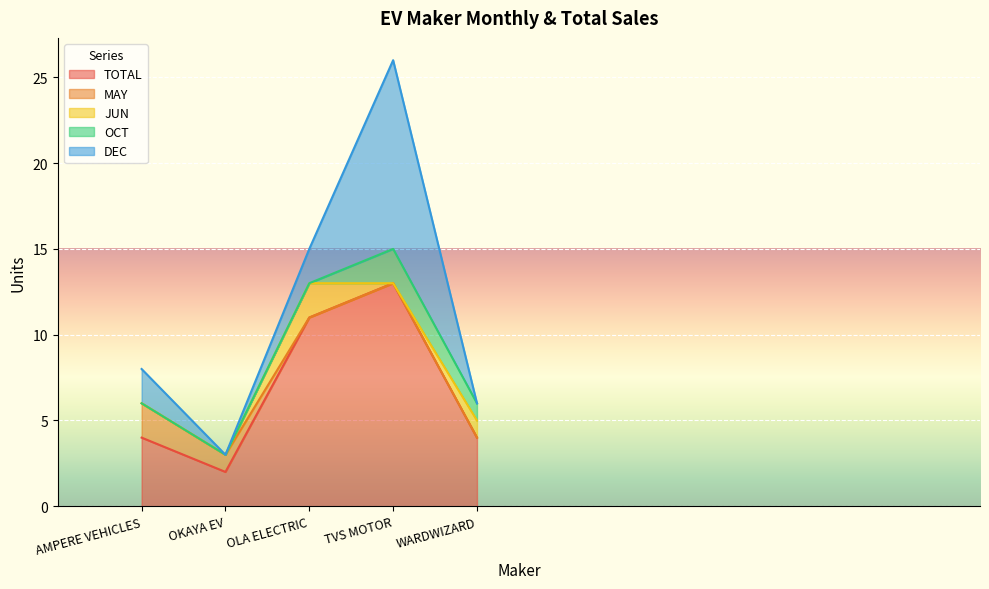

How many interior local peaks does the OCT series have?

1